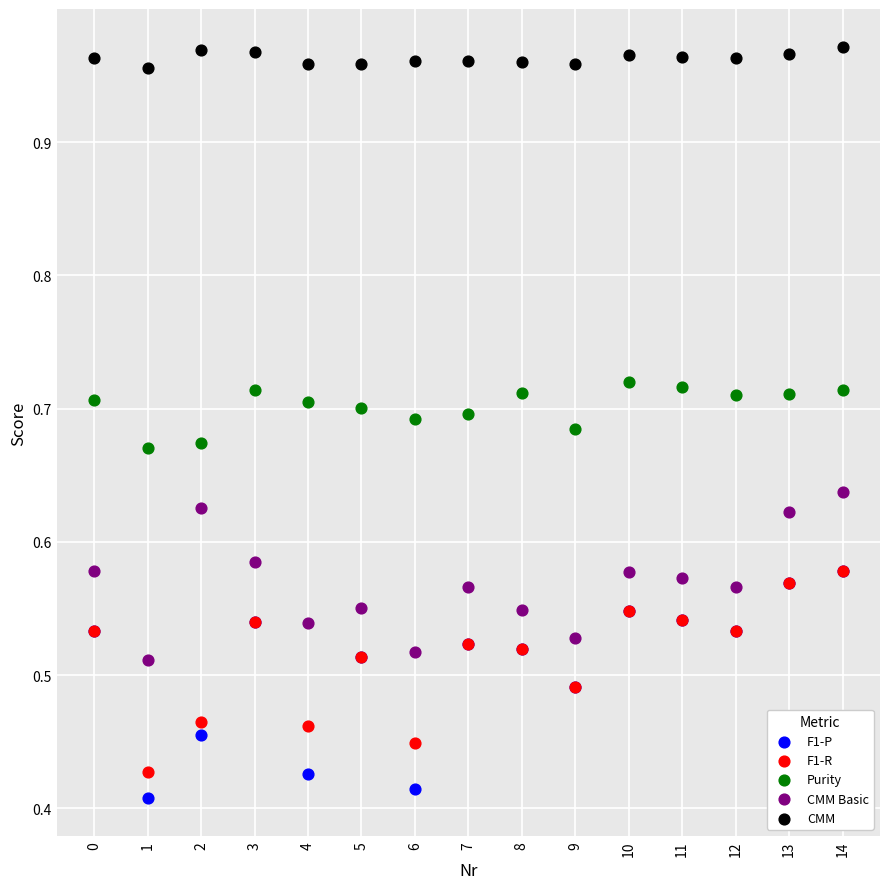

Which series contains the lowest Y value?

F1-P